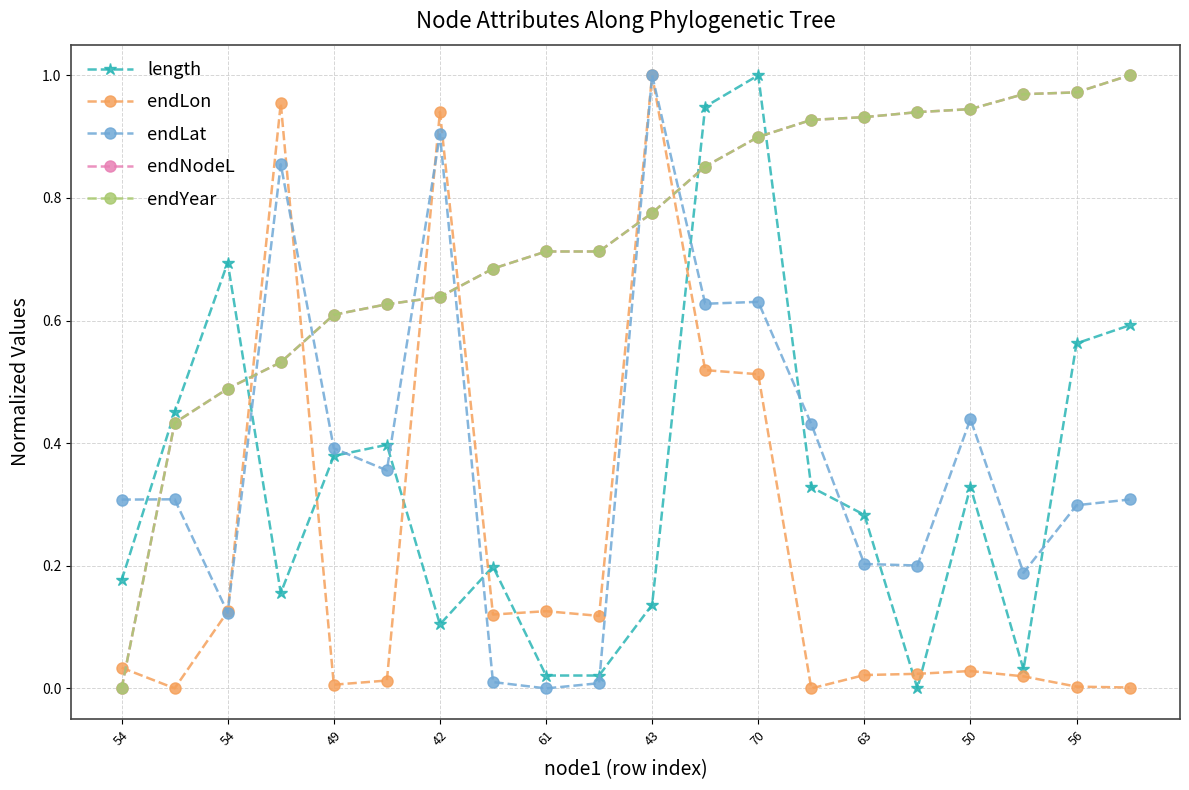

How many data points does each series have?

20